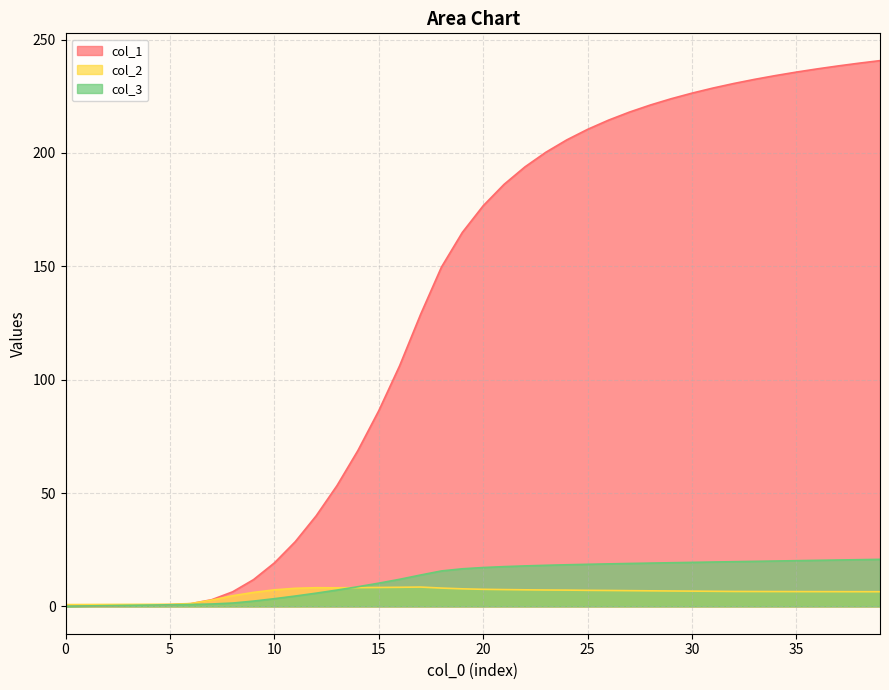

The col_1 series shows 0.1 at 0. True or false?

True